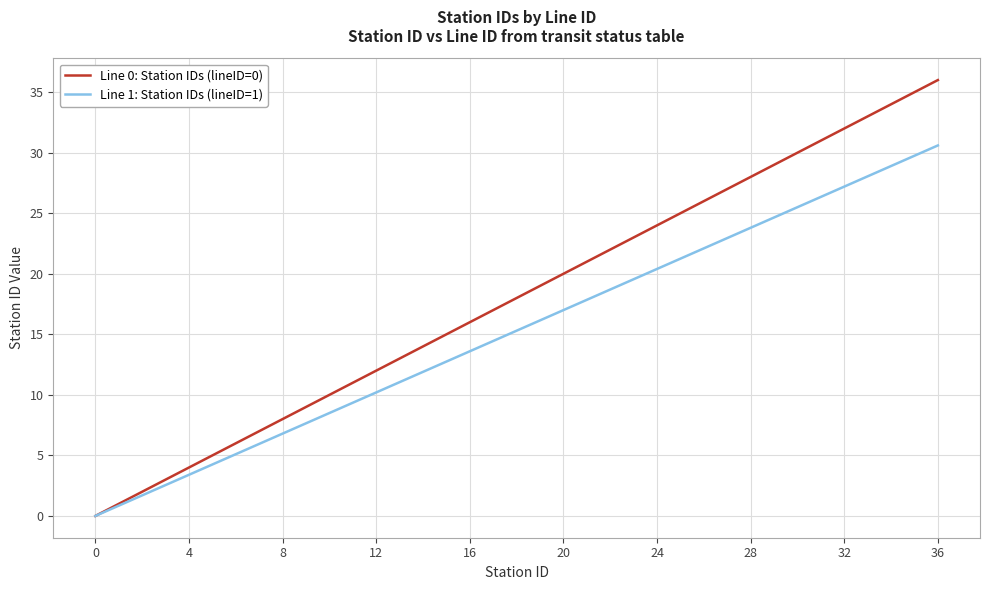

Which series has the largest total across all categories?

Line 0: Station IDs (lineID=0)